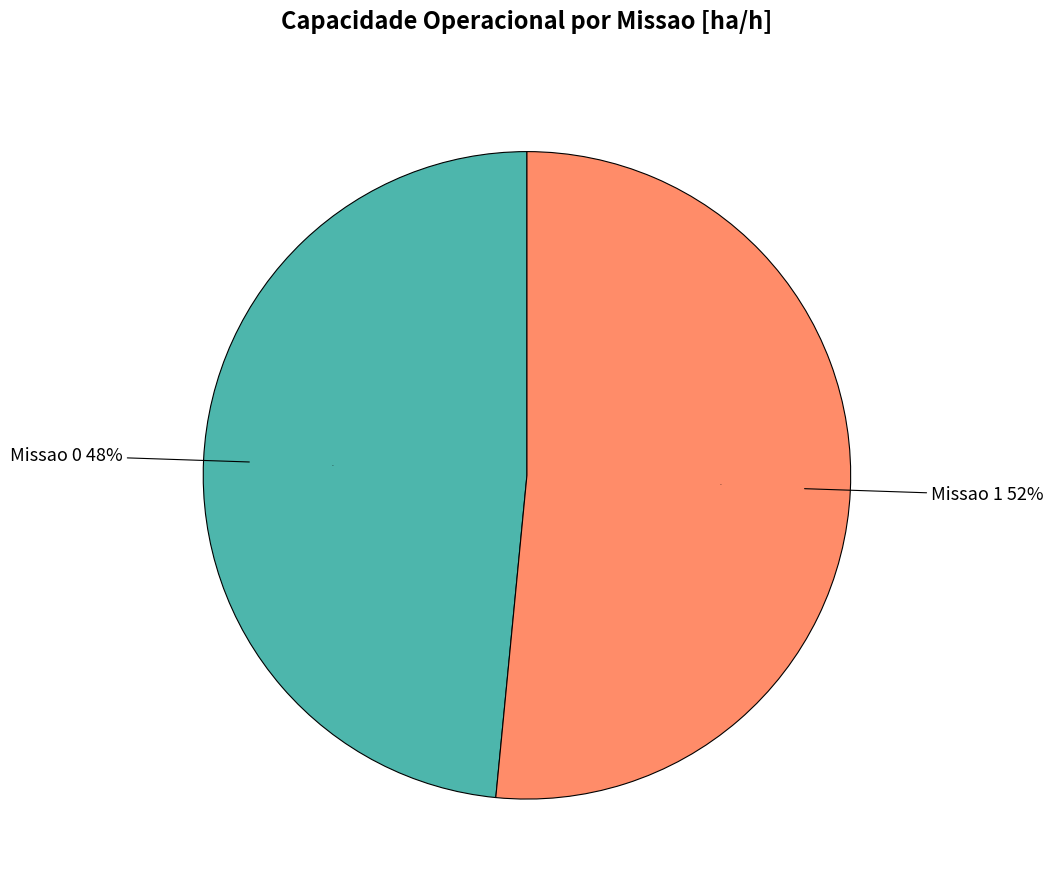

Which slice is the largest?

Missao 1